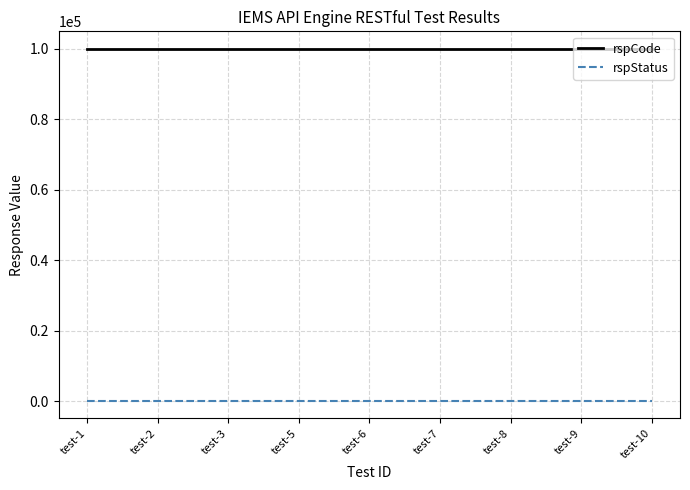

Rank the series by their maximum value, from highest to lowest.

rspCode, rspStatus